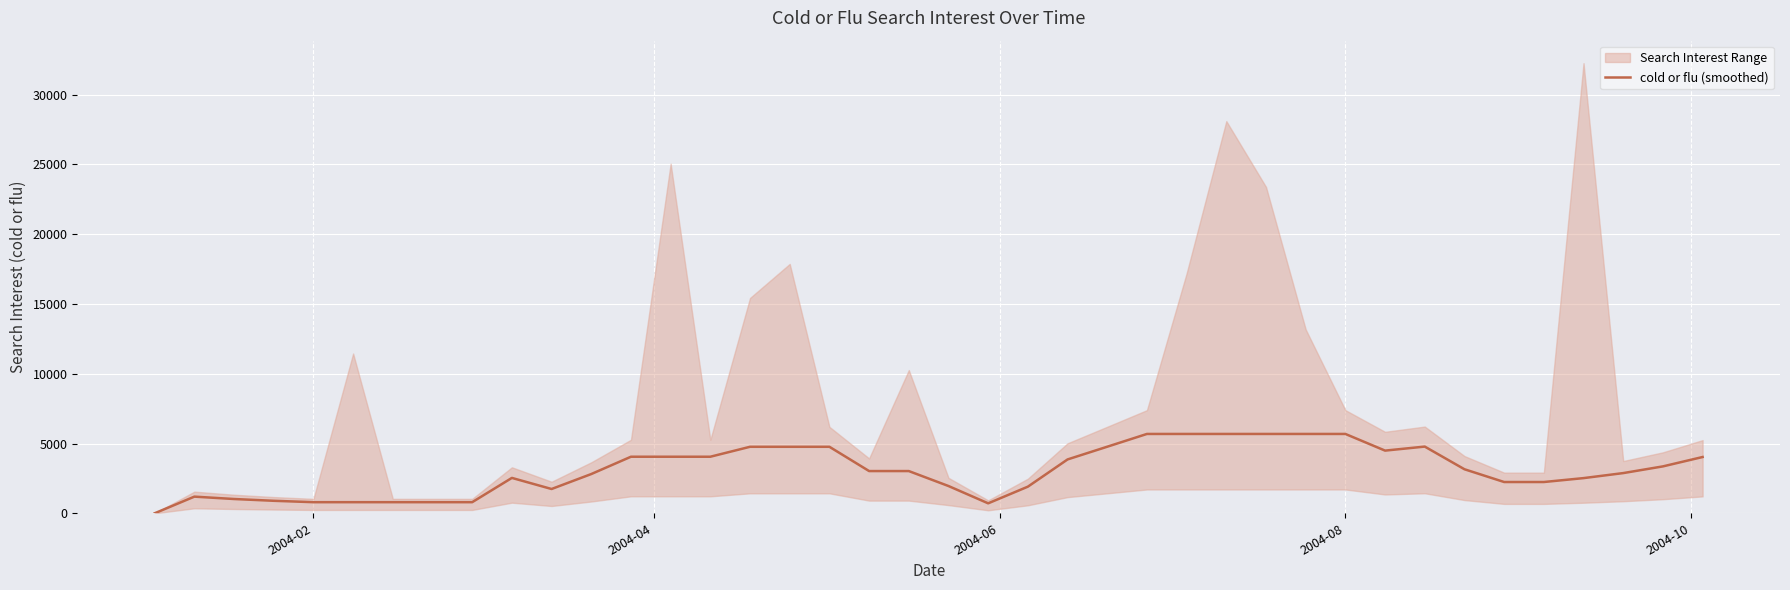

What is the maximum value for cold or flu (smoothed)?

5686.0